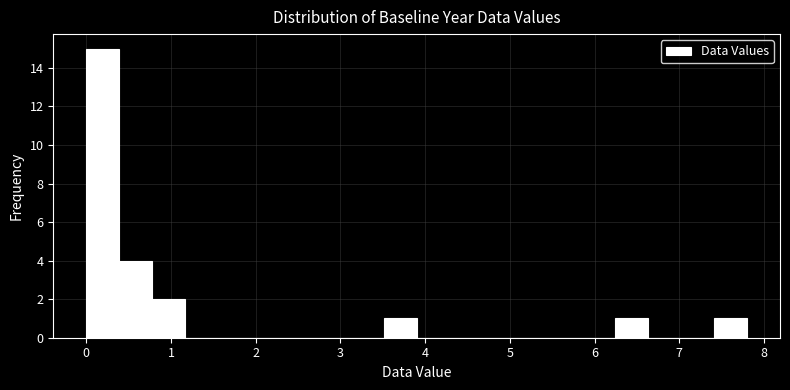

Read against the x-axis, roughly where is the centre of the tallest bar?

0.2